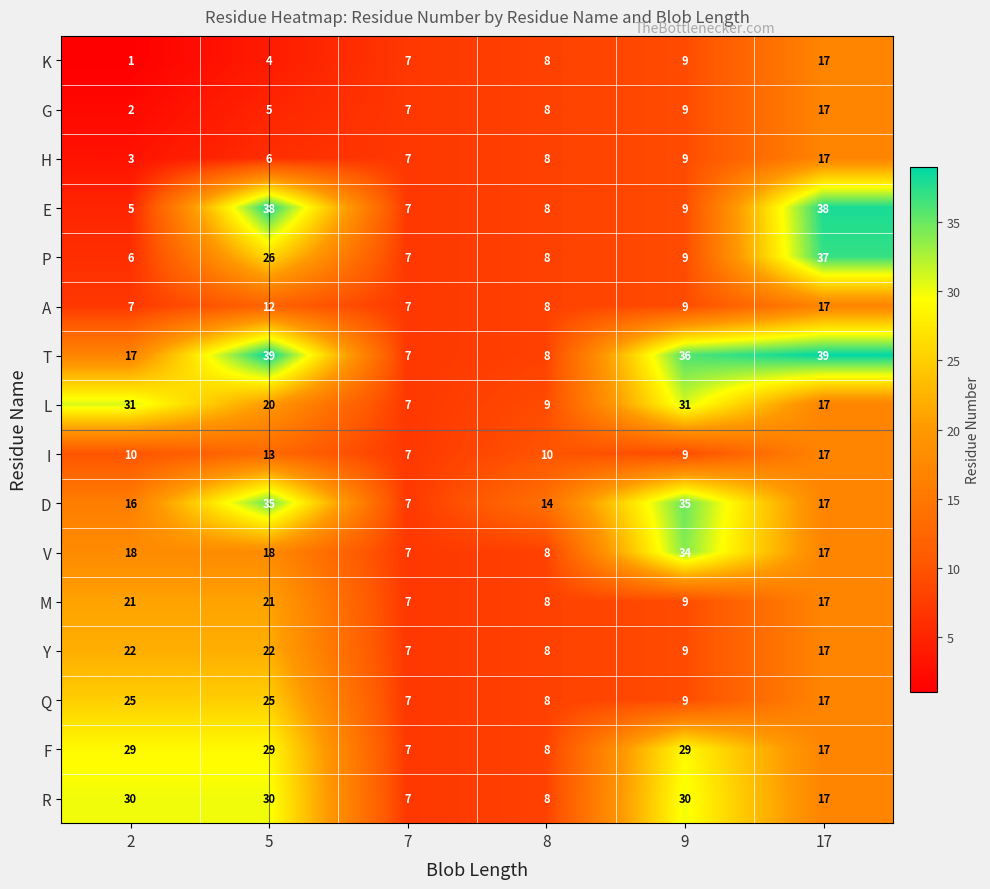

At which label does Y reach its minimum?

7